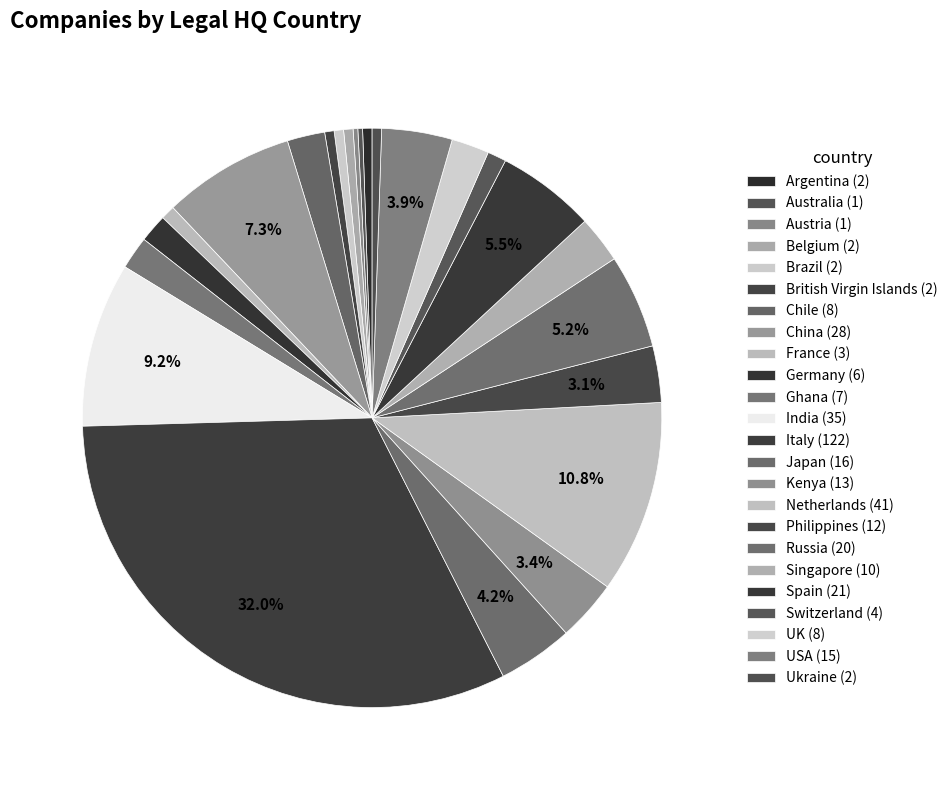

To the nearest percent, what portion does India represent?

9%